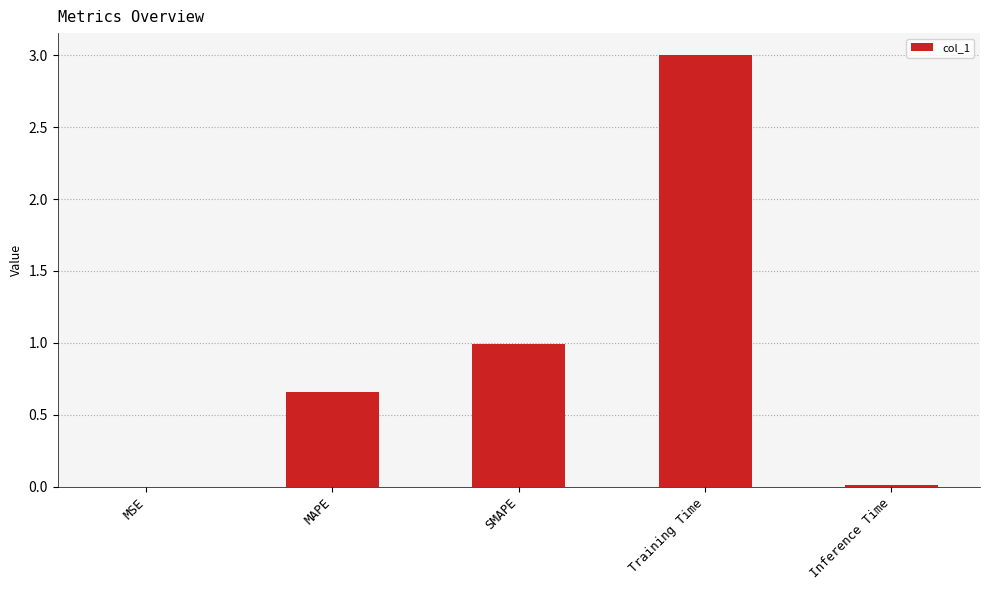

True or false: the data shows 3.0 at Training Time.

True